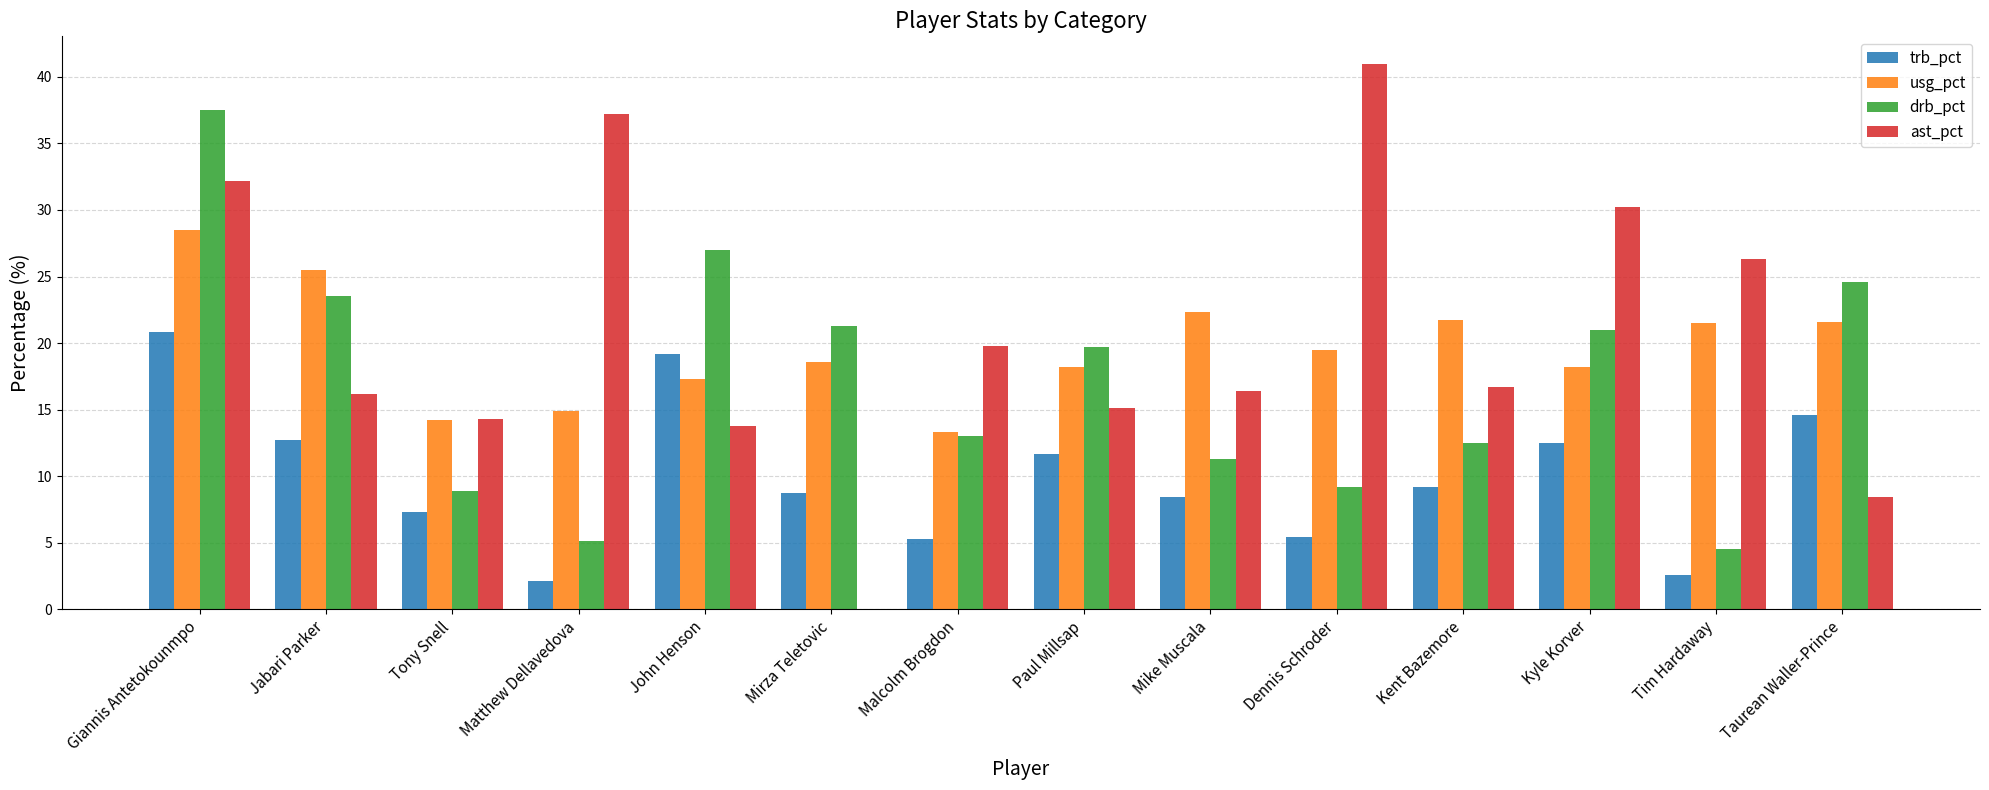

At which category is the sum across all series the highest?

Giannis Antetokounmpo